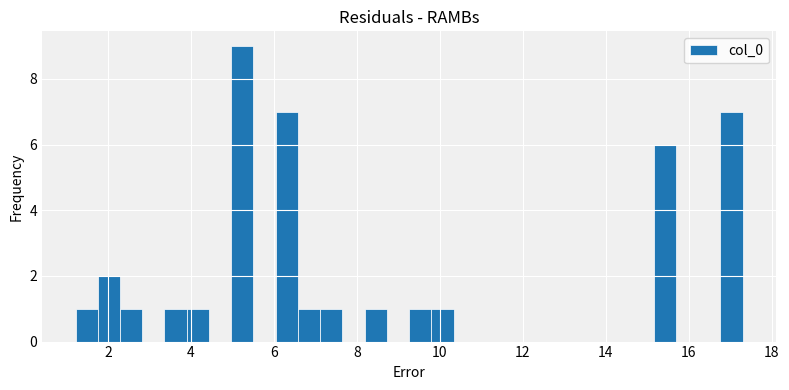

Read against the x-axis, roughly where is the centre of the tallest bar?

5.2